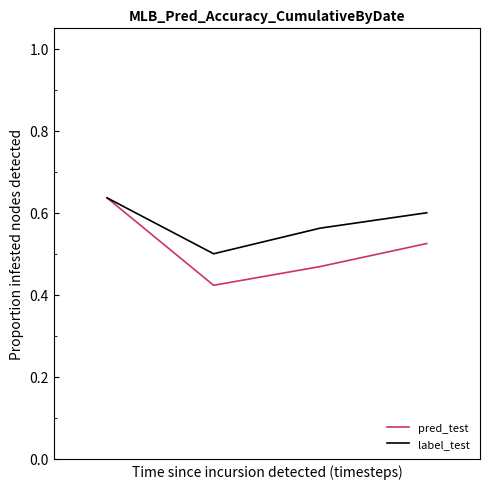

True or false: pred_test has more than 0 interior local peaks.

False